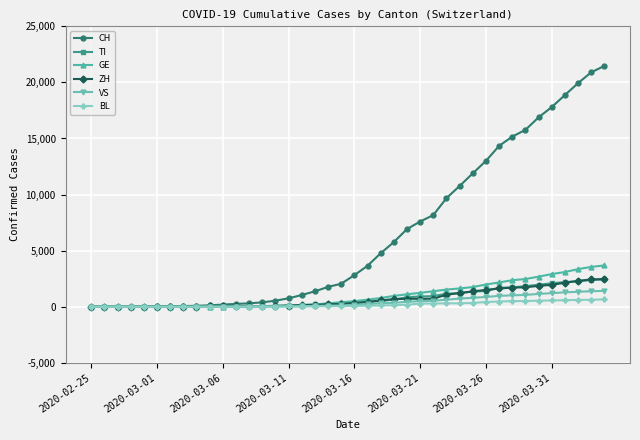

Which series has the largest range (max minus min)?

CH